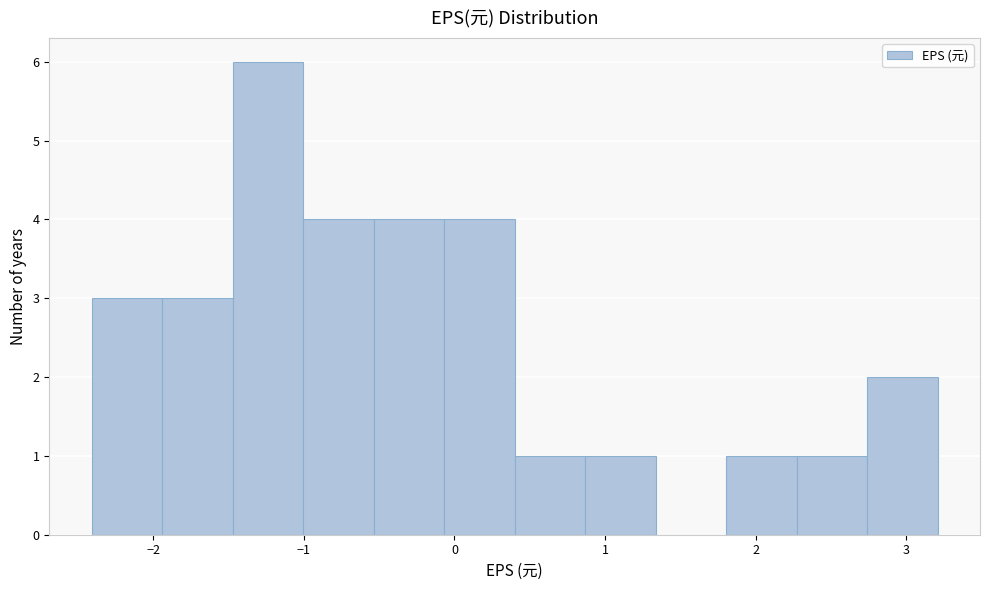

Reading left to right, list every bar in this chart as the range it spans on the x-axis followed by its height. Neither the bar edges nor the heights are printed on the chart, so give them approximately, as read against the axes.

-2.4 to -1.9: 3
-1.9 to -1.5: 3
-1.5 to -1.0: 6
-1.0 to -0.5: 4
-0.5 to -0.1: 4
-0.1 to 0.4: 4
0.4 to 0.9: 1
0.9 to 1.3: 1
1.3 to 1.8: 0
1.8 to 2.3: 1
2.3 to 2.7: 1
2.7 to 3.2: 2